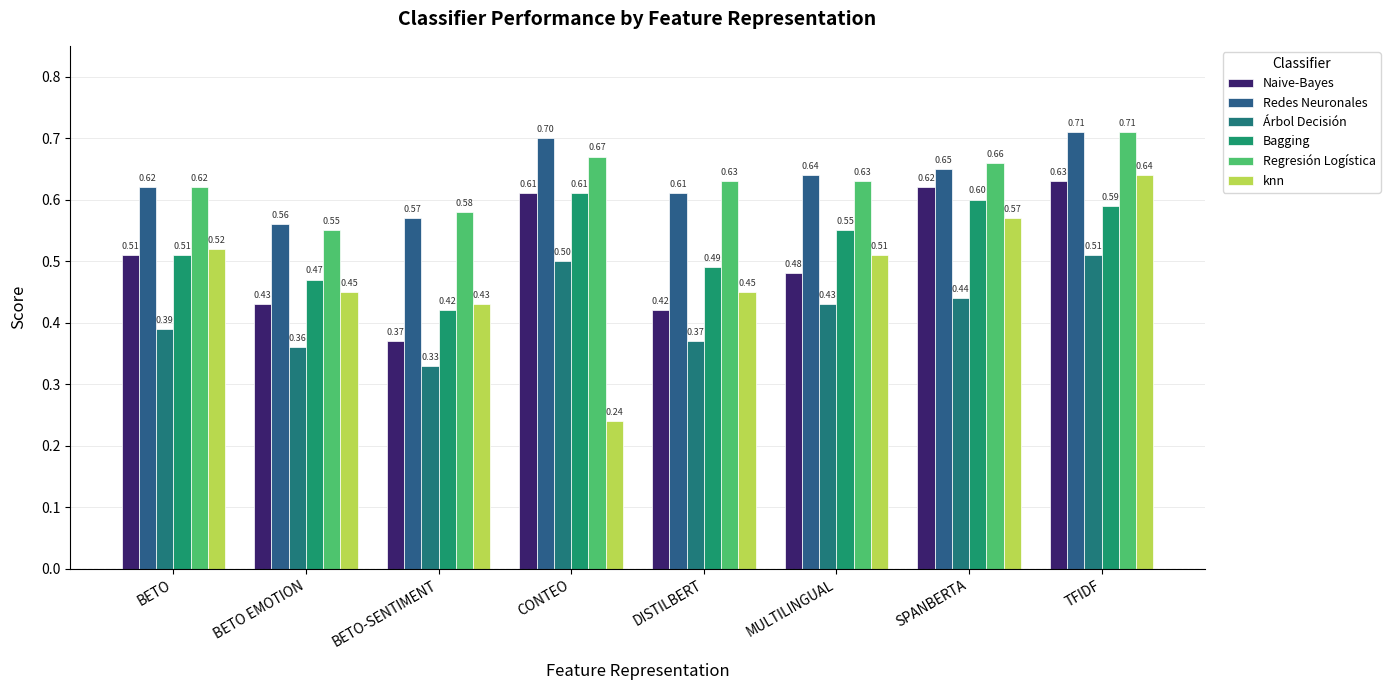

Where is Árbol Decisión nearest to the value 0?

BETO-SENTIMENT